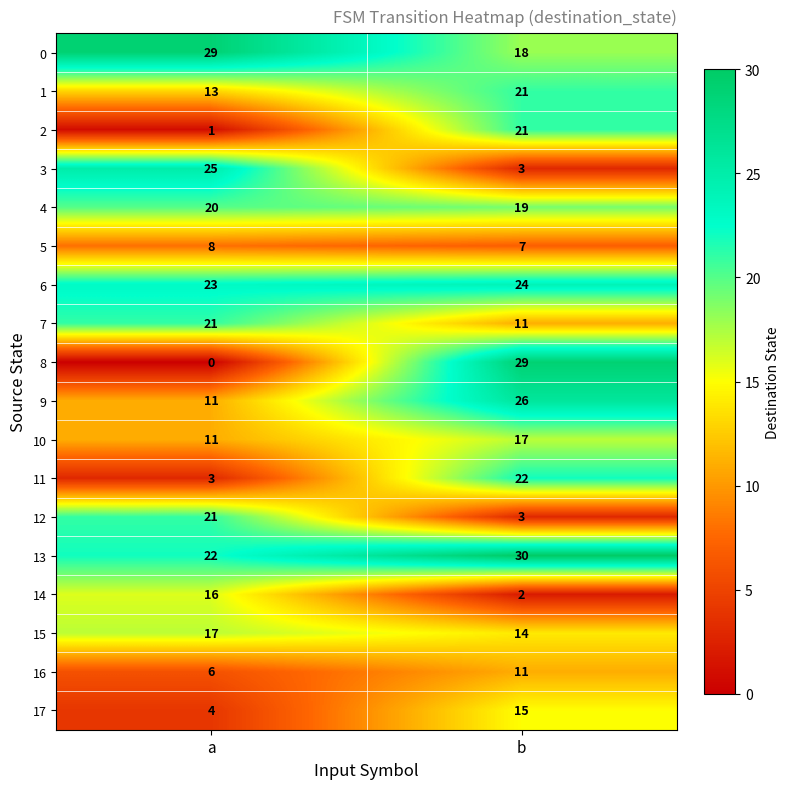

What is the lowest value of the 15 series?

14